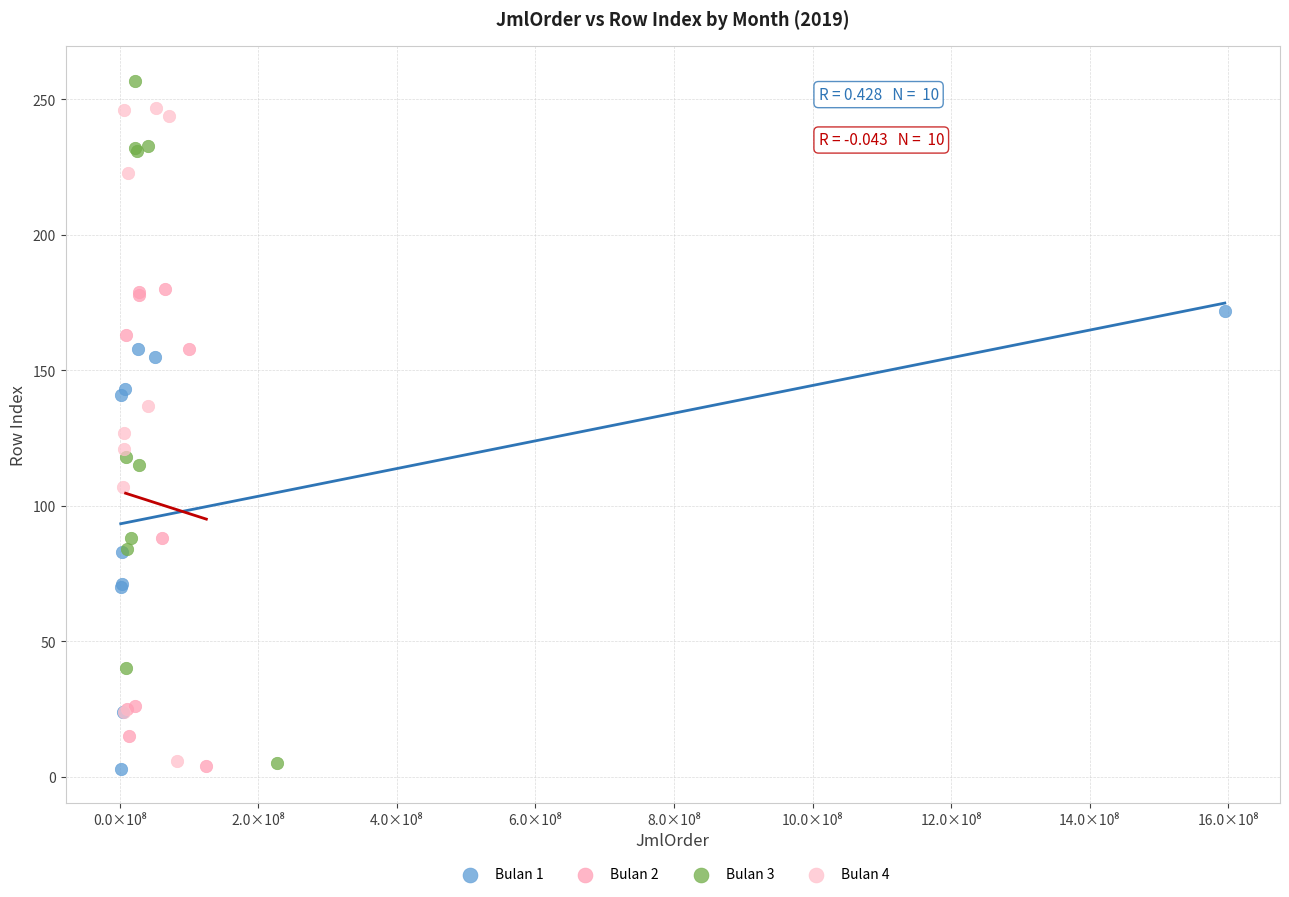

Which series contains the highest Y value?

Bulan 3